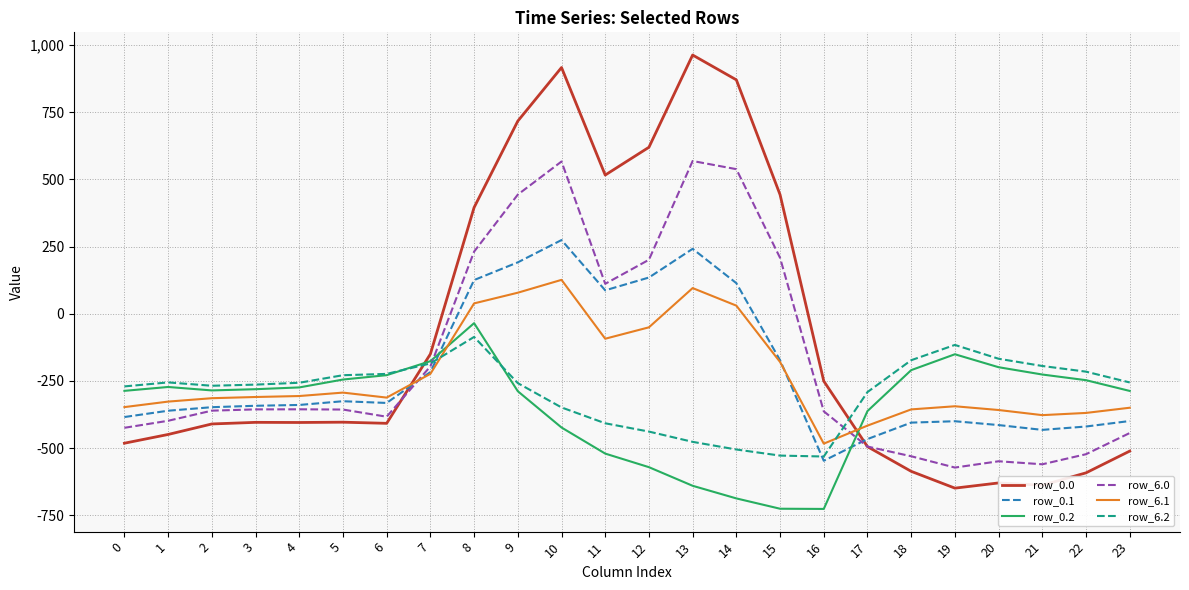

What is the total value across all series at 17?

-2526.4